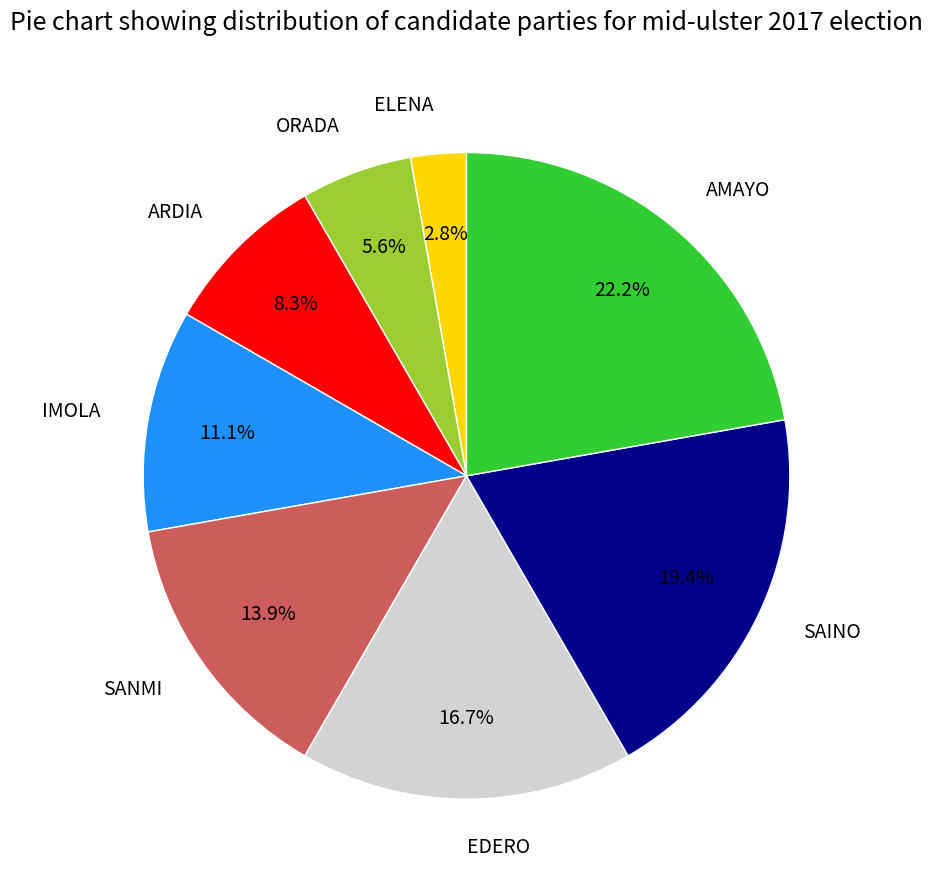

What is the smallest slice in the pie chart?

ELENA